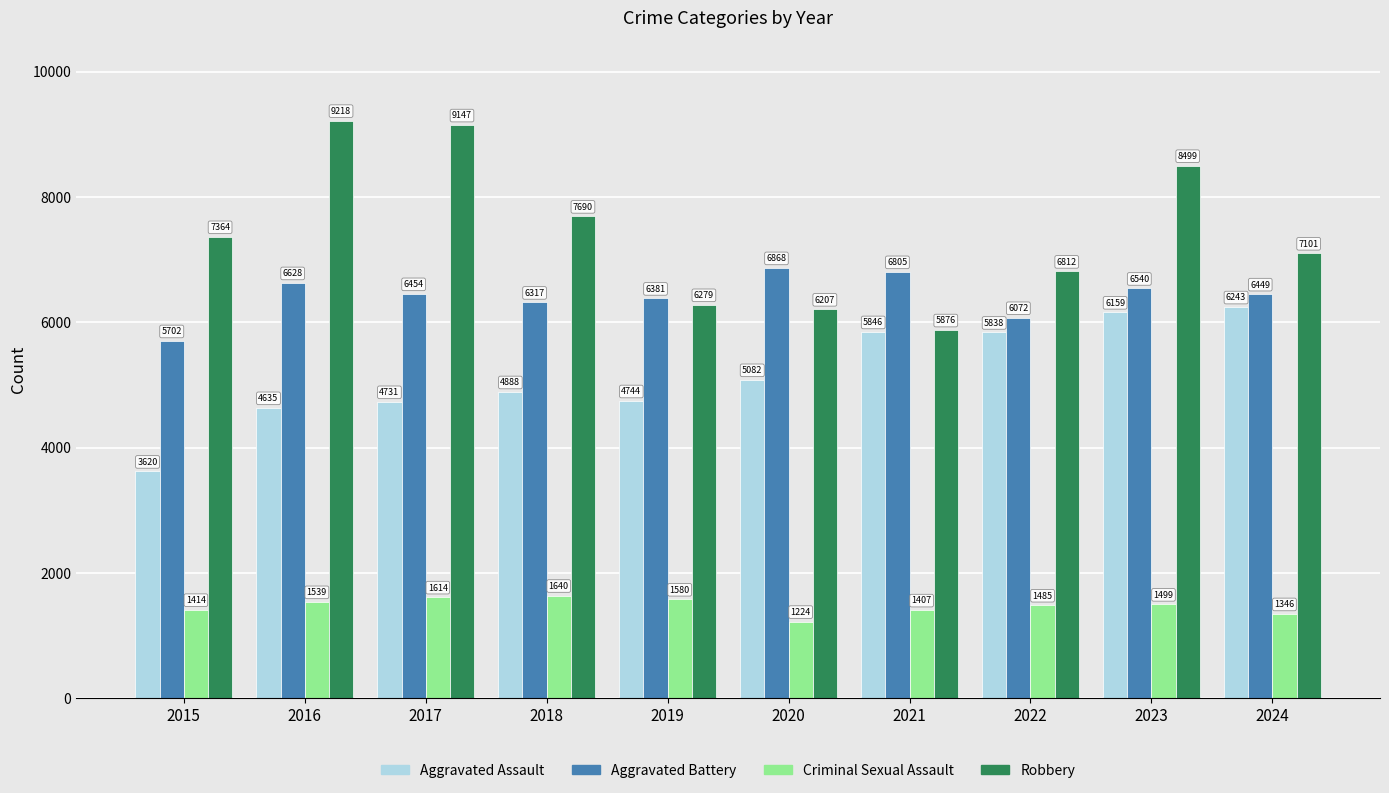

What is the spread (max minus min) of values at 2021?

5398